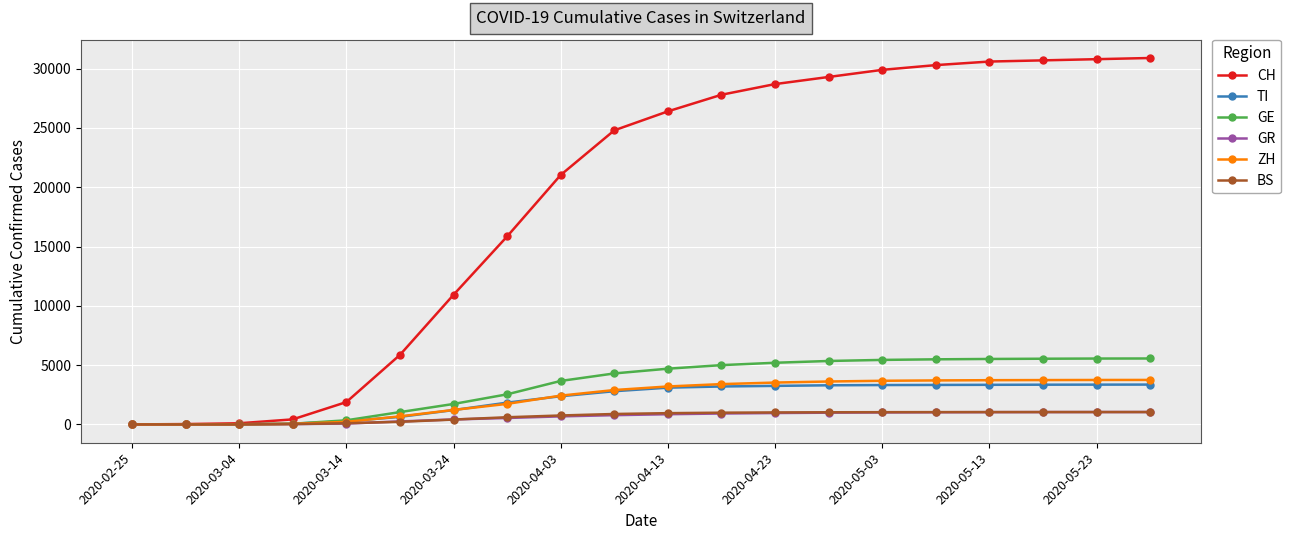

Which series has the largest total across all categories?

CH